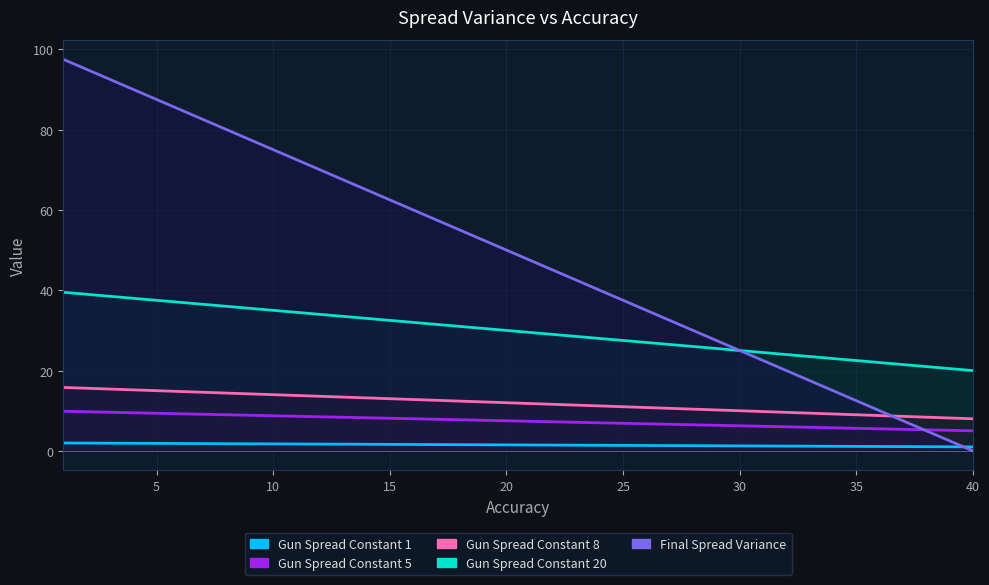

True or false: Gun Spread Constant 5 and Gun Spread Constant 8 cross at least once.

False